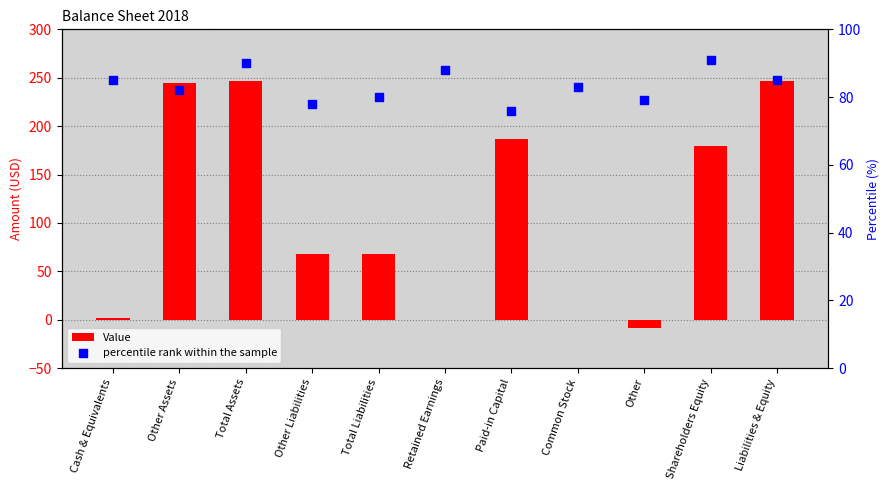

Is the value of percentile rank within the sample at Retained Earnings greater than the value of Value at Other Assets?

No